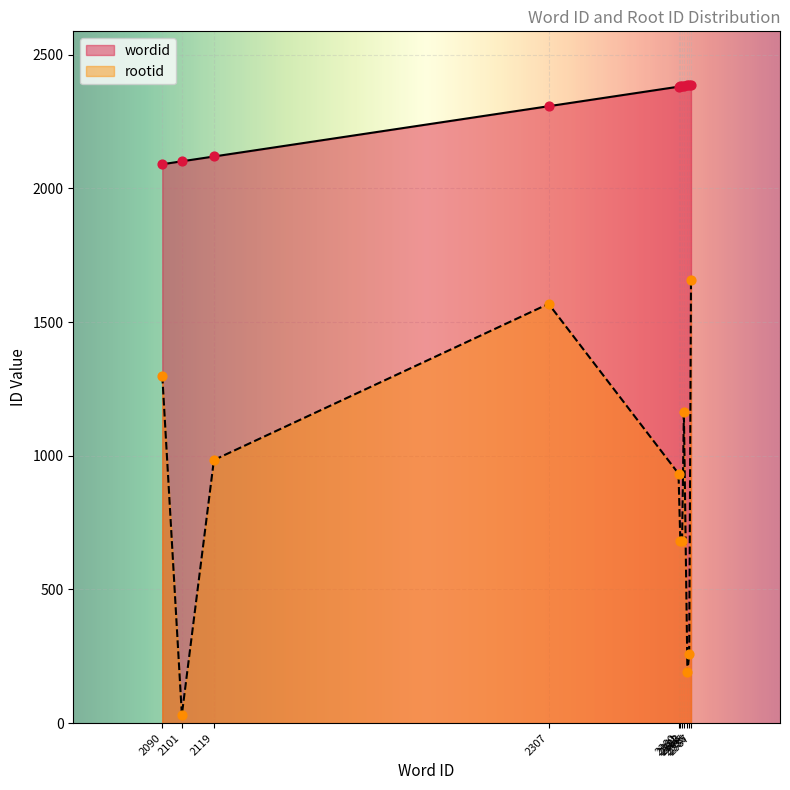

Is the value of wordid at 2382 greater than the value of rootid at 2386?

Yes